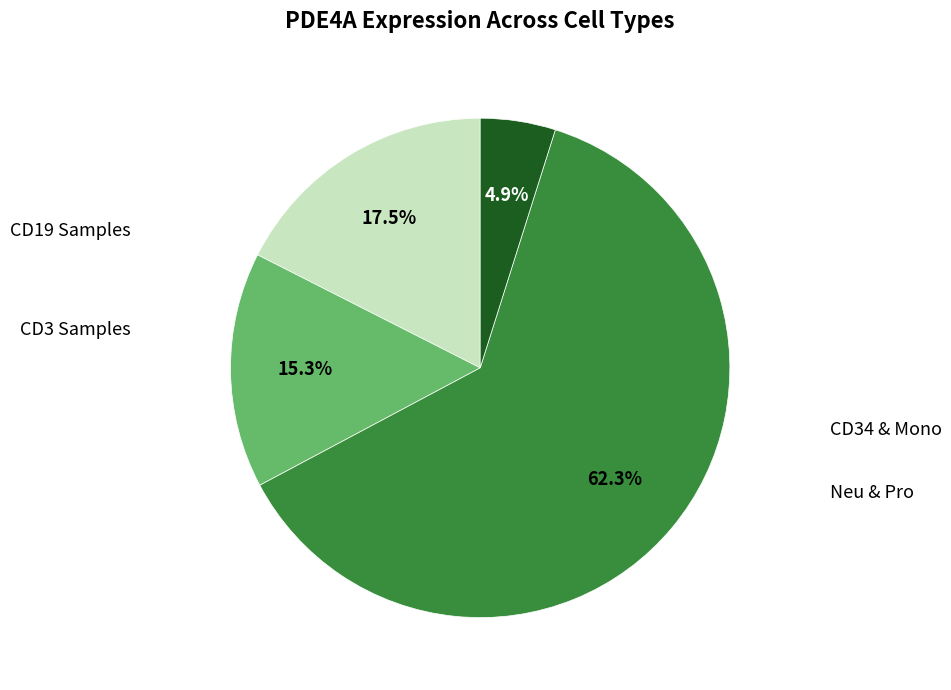

Does any single category account for the majority?

Yes